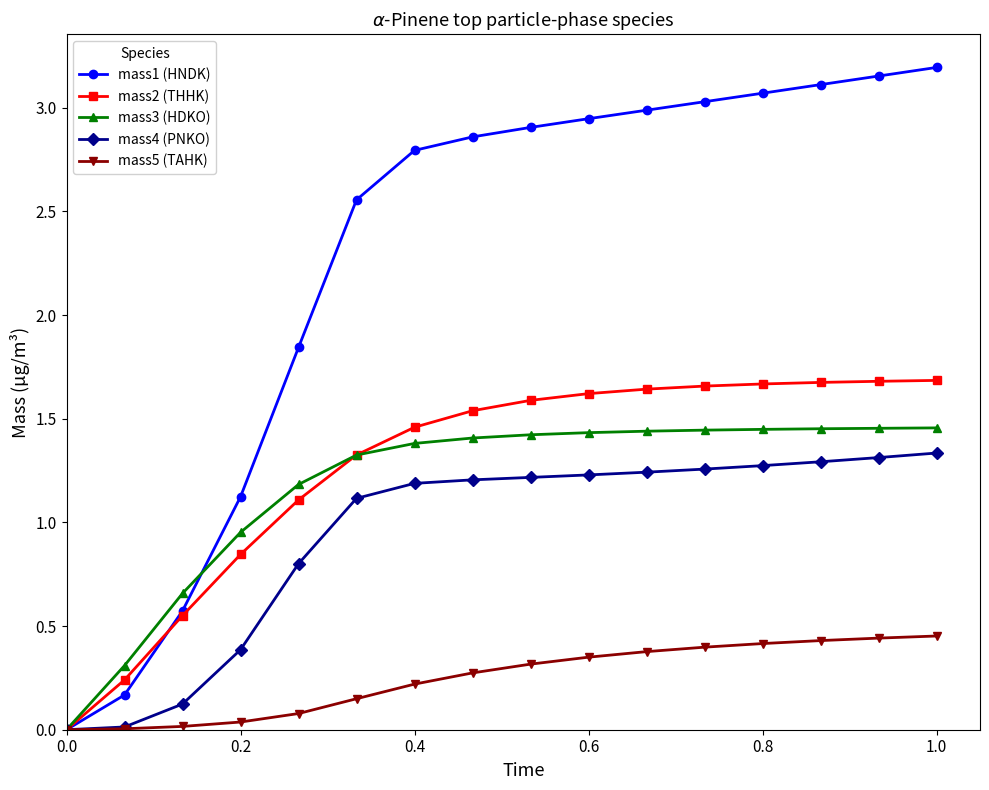

Which series has the largest range (max minus min)?

mass1 (HNDK)